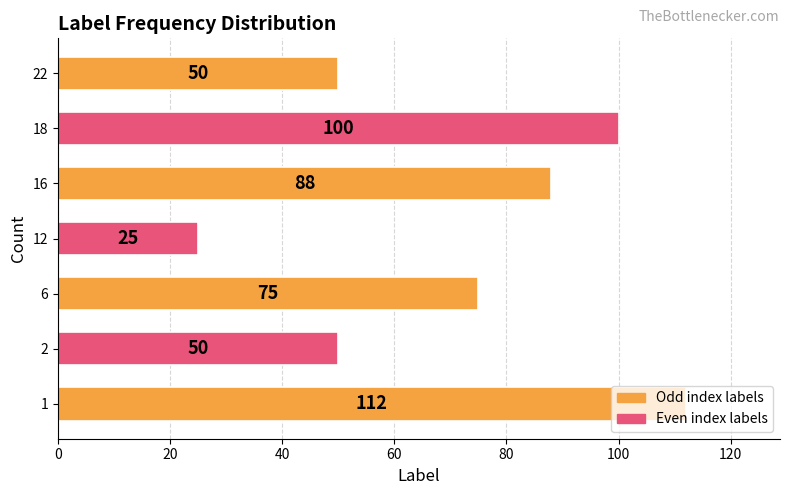

What is the average value?

71